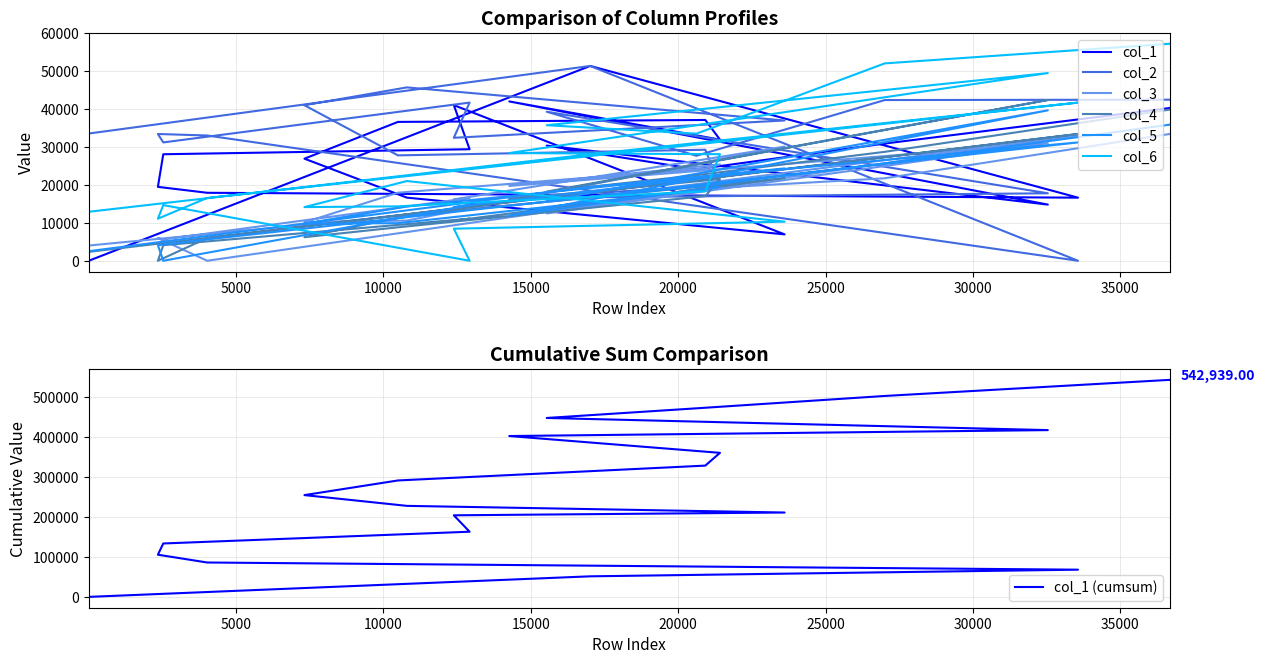

Where is the first local minimum for col_5?

2529